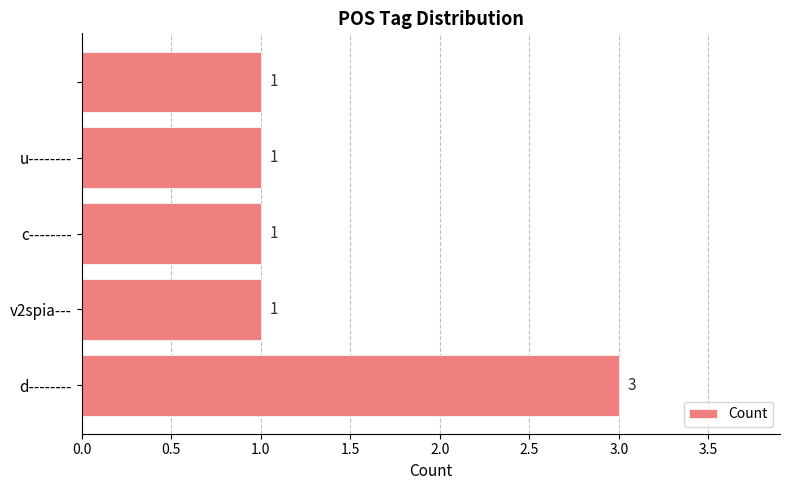

How many values are between 1 and 2?

4